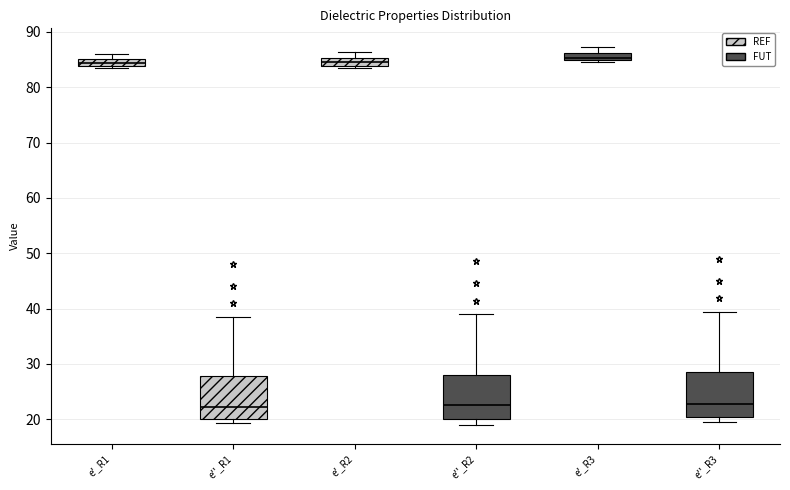

Where is the upper edge of the box for e'_R1 on the y-axis? The values are not printed on the chart, so give them approximately, as read against the axis.

85